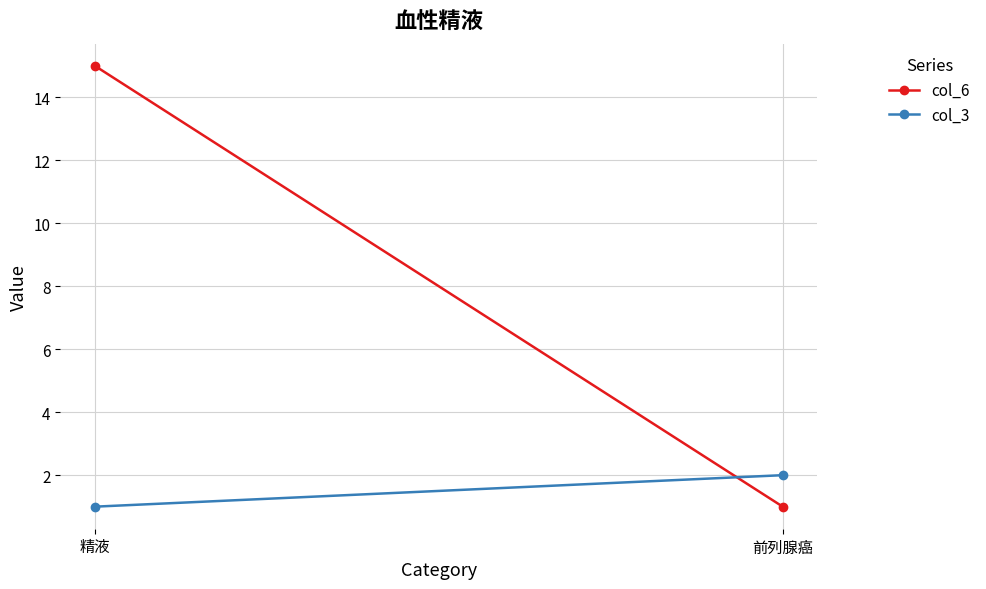

What is the label of the 2nd point from the left?

前列腺癌